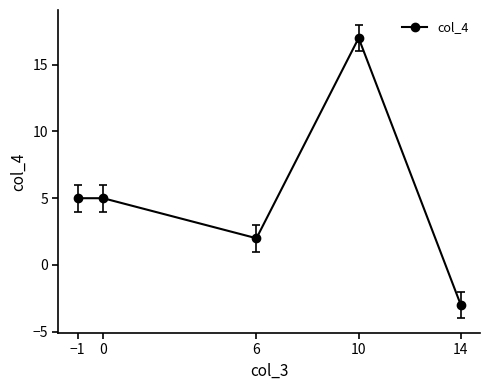

Which category has the lowest value across all series?

14